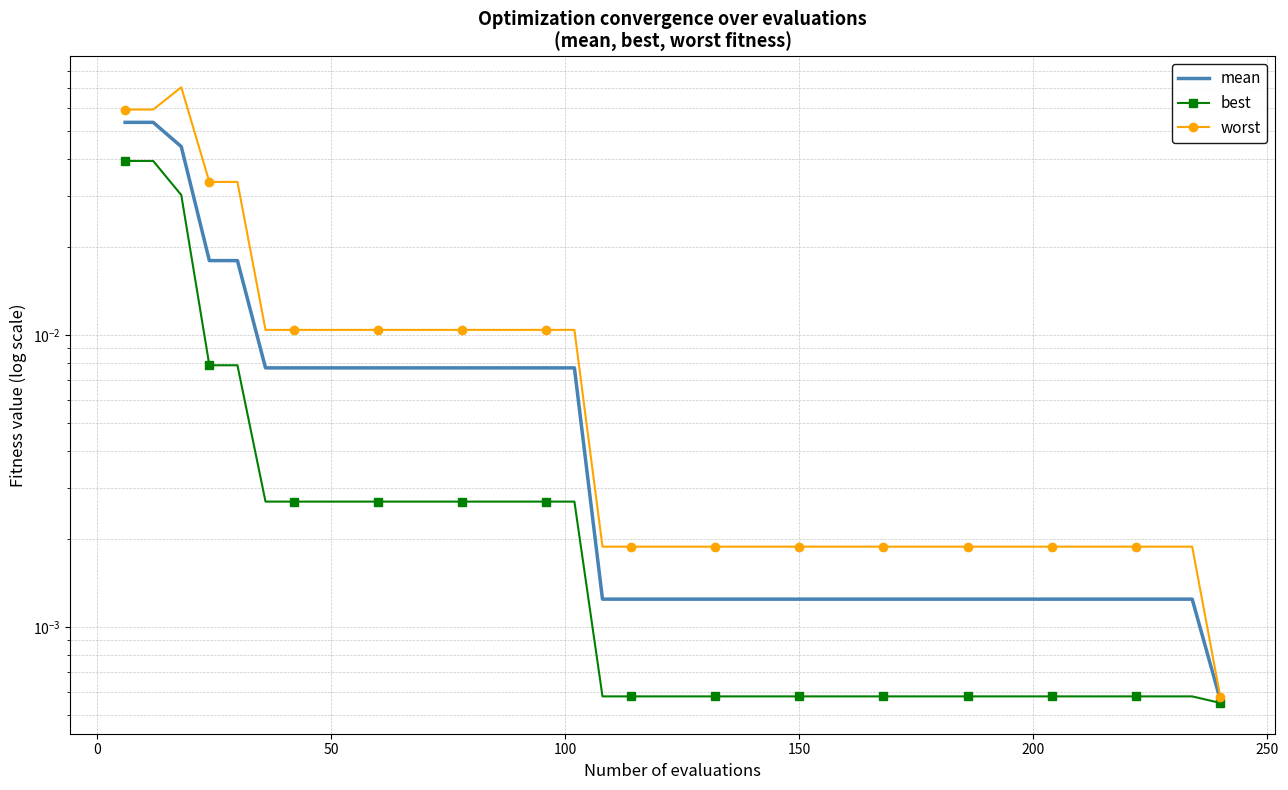

How many series are shown in this chart?

3